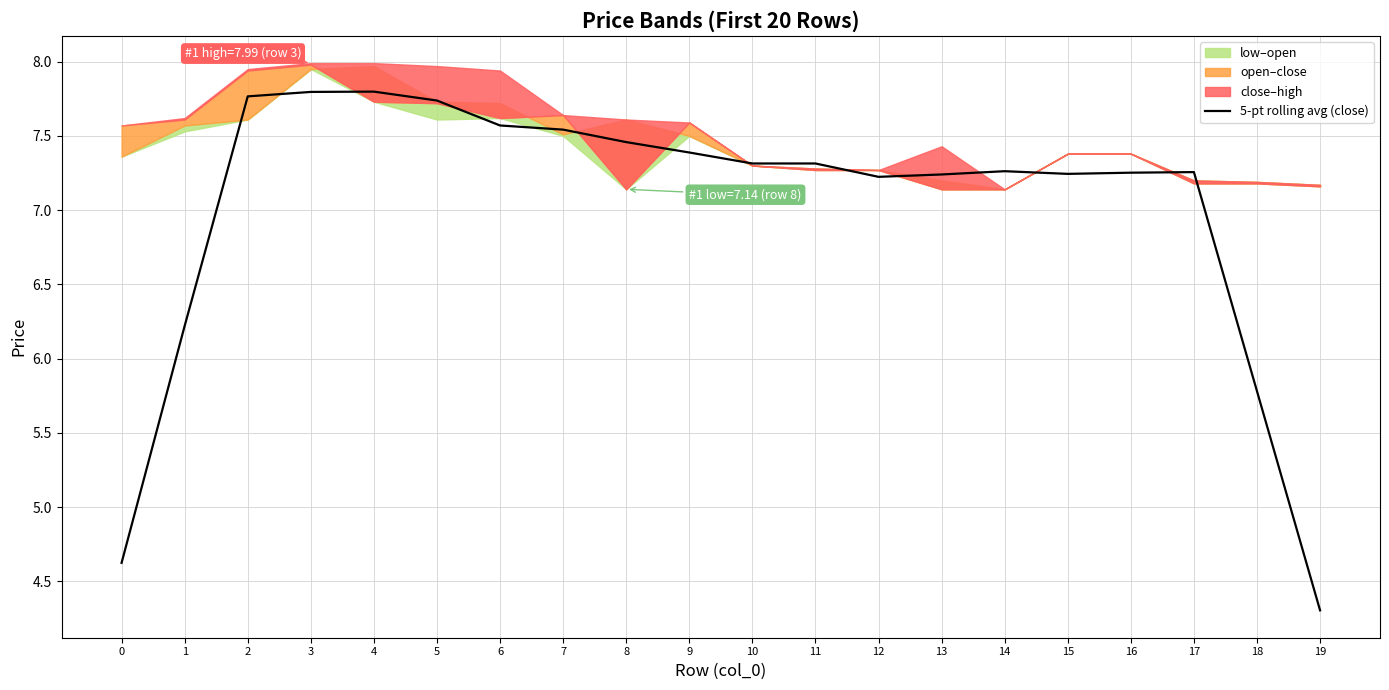

Reading left to right, transcribe all the data shown in this chart.

4.6	6.2	7.8	7.8	7.8	7.7	7.6	7.5	7.5	7.4	7.3	7.3	7.2	7.2	7.3	7.2	7.3	7.3	5.8	4.3